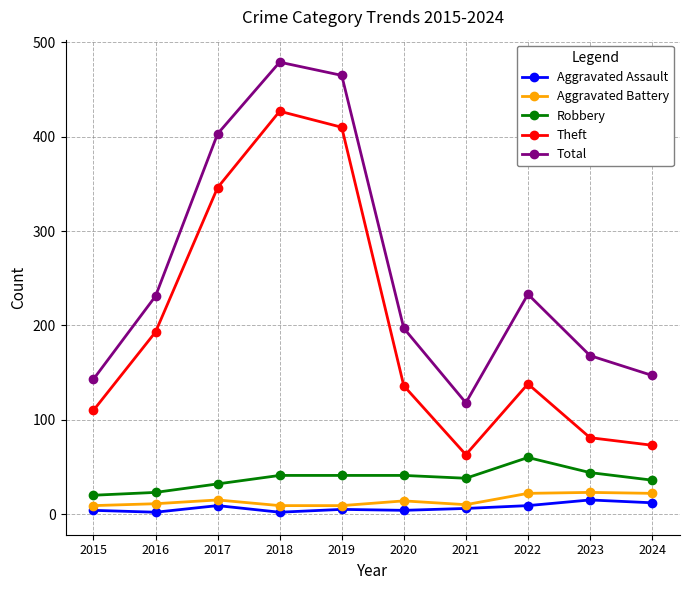

Which series has the largest total across all categories?

Total